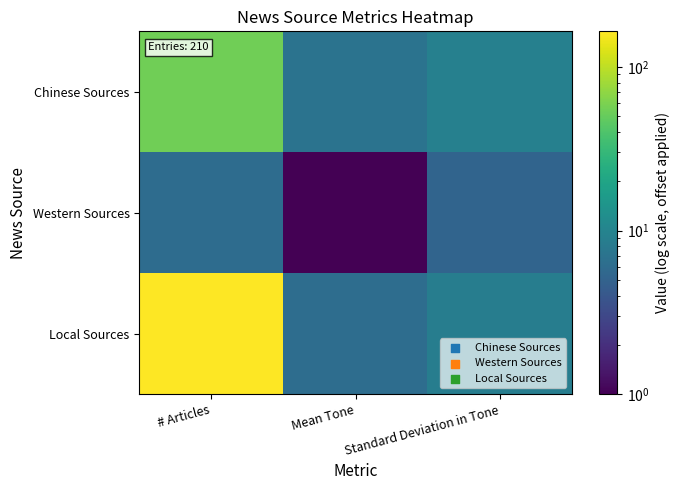

Which series has the largest range (max minus min)?

Local Sources